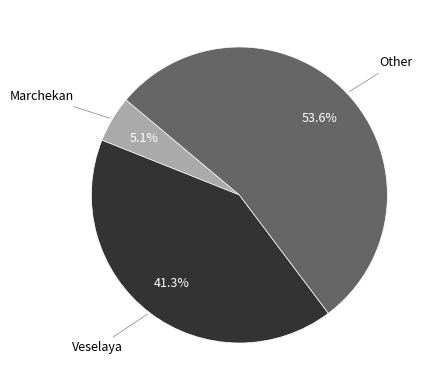

Count the number of slices in the pie.

3